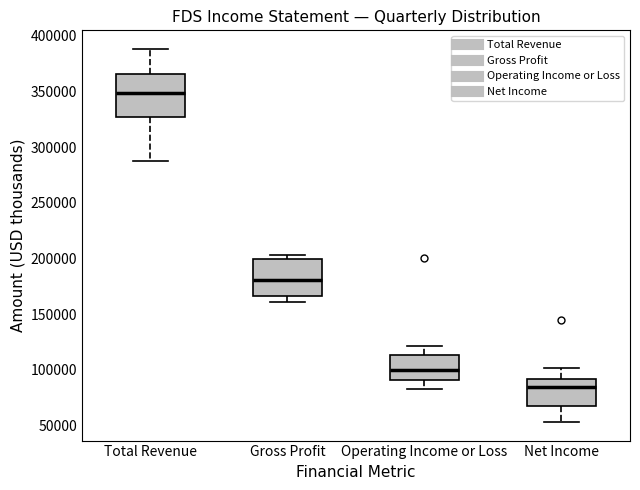

Which box's median line is the lowest?

Net Income